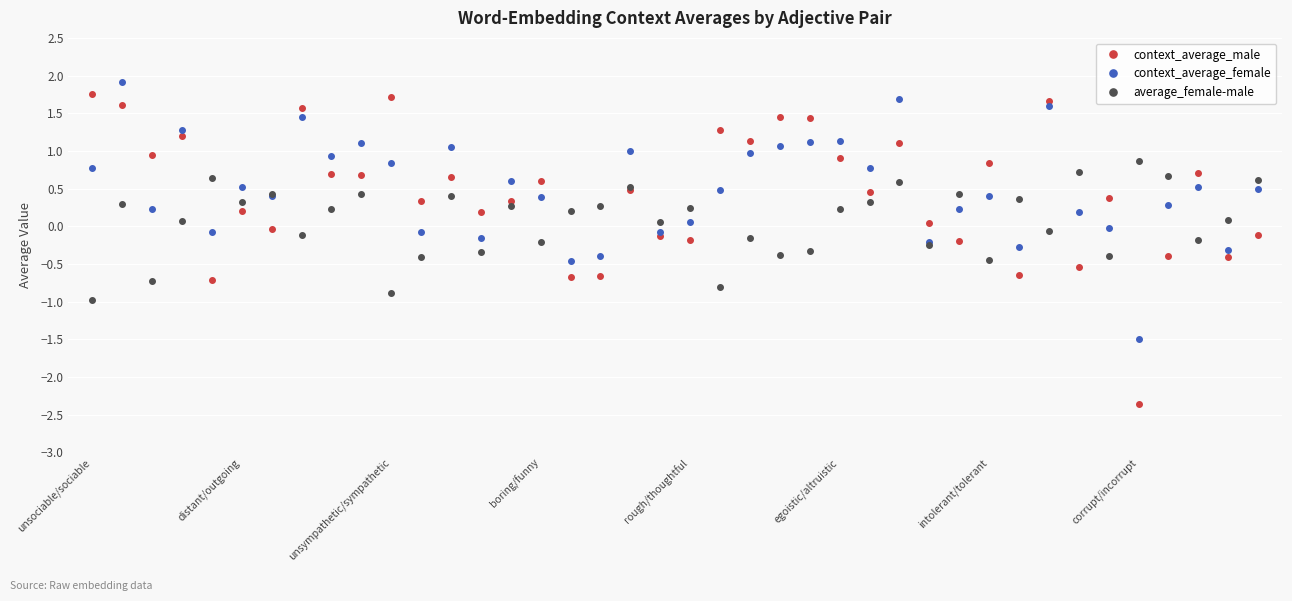

At how many categories does at least one series exceed 0?

40